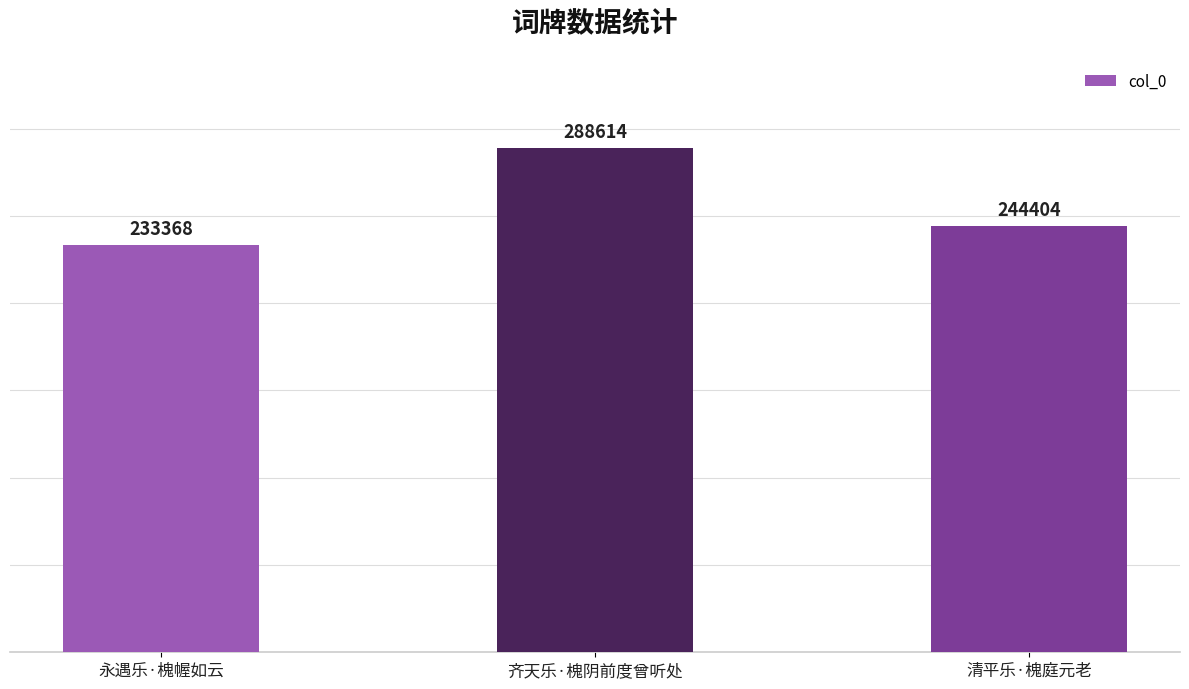

What is the difference between the values at 齐天乐·槐阴前度曾听处 and 永遇乐·槐幄如云?

55246